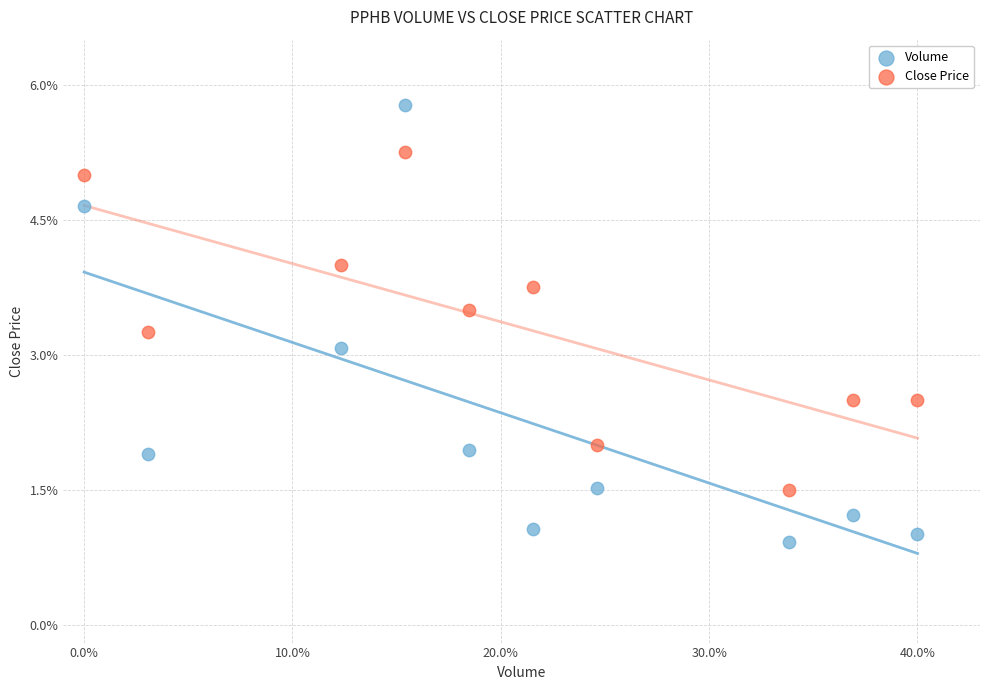

What are all the series names shown in the legend?

Volume, Close Price